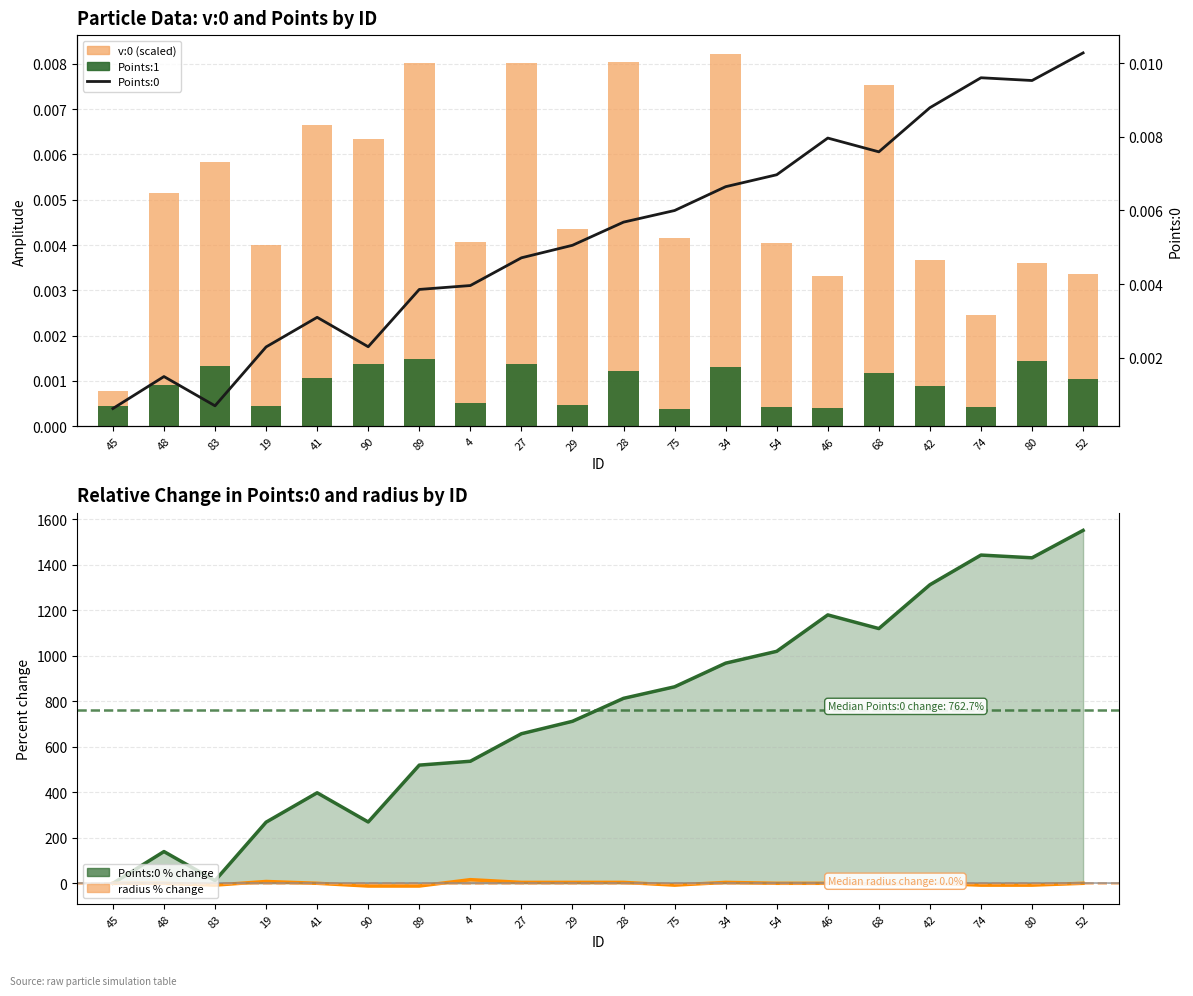

What position from the right is 74?

3